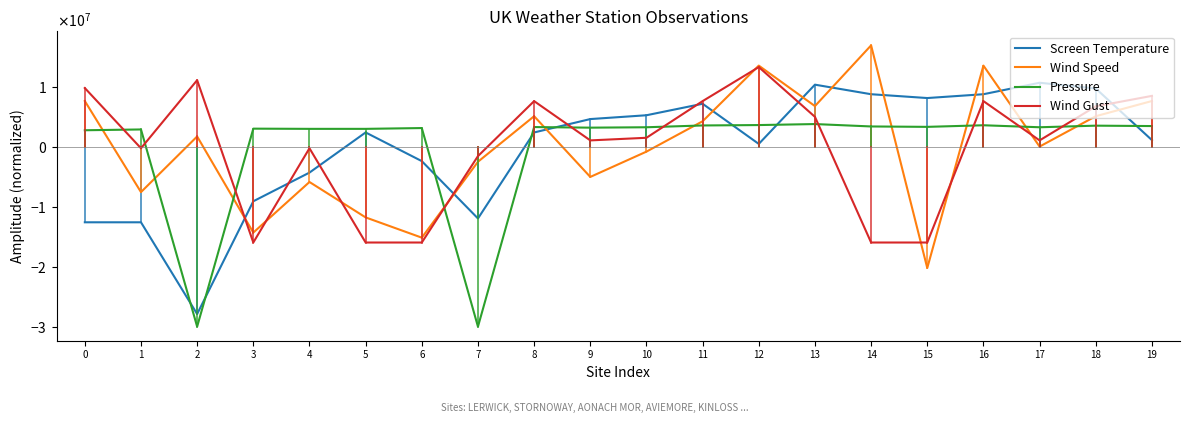

What is the difference between the maximum and minimum values in the Pressure series?

33833688.8